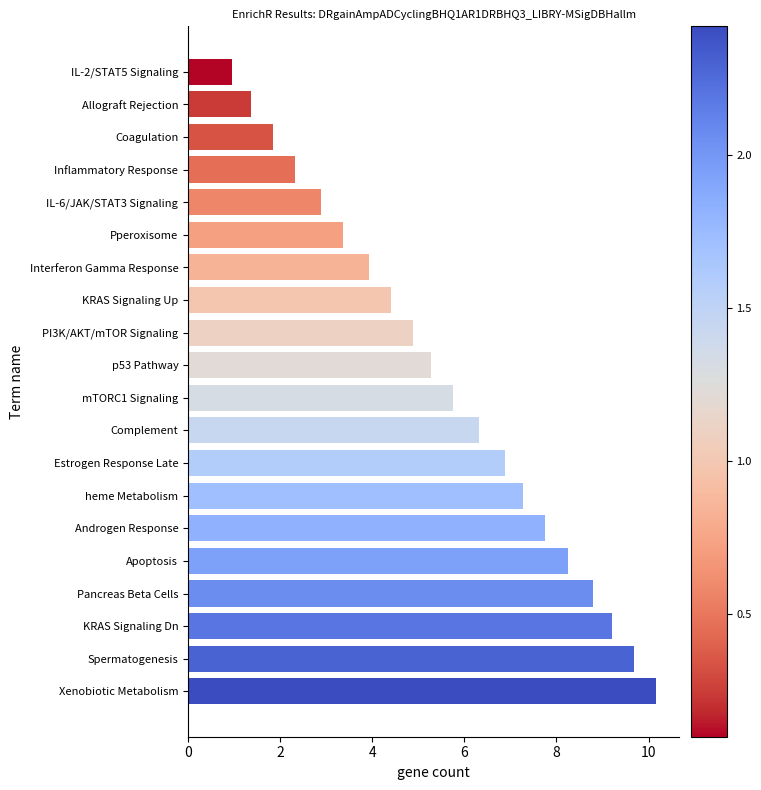

How many distinct data groups are displayed?

1